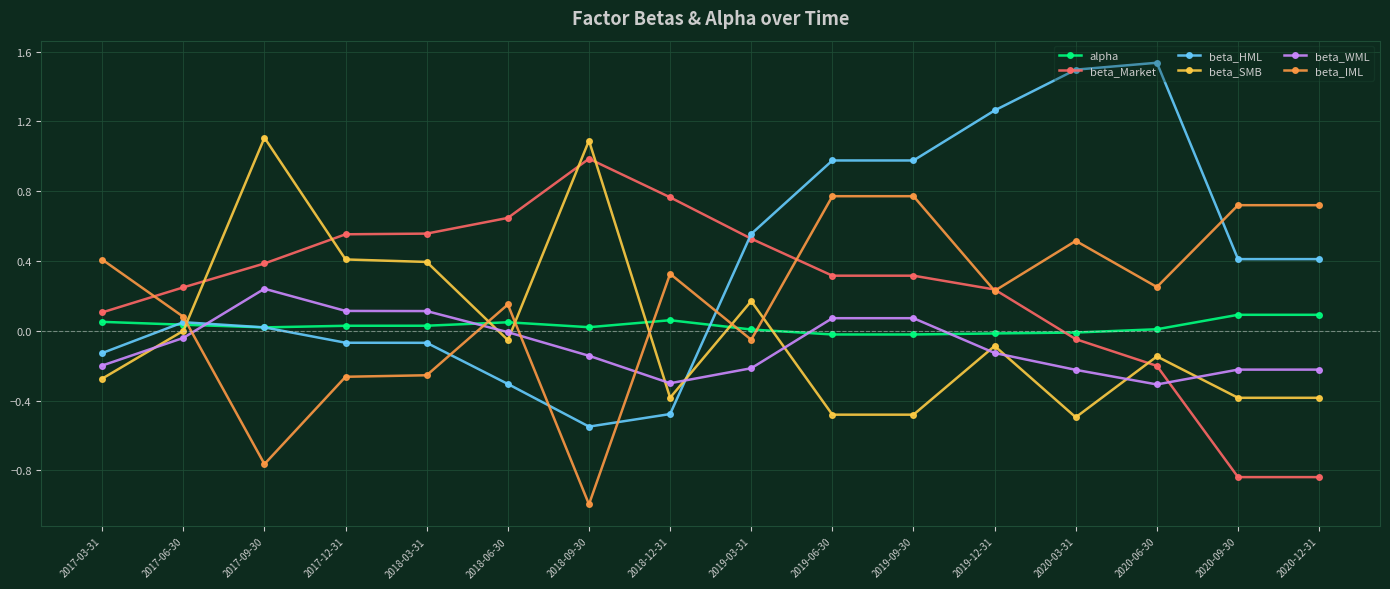

Where does the beta_HML series first go above 0?

2017-06-30